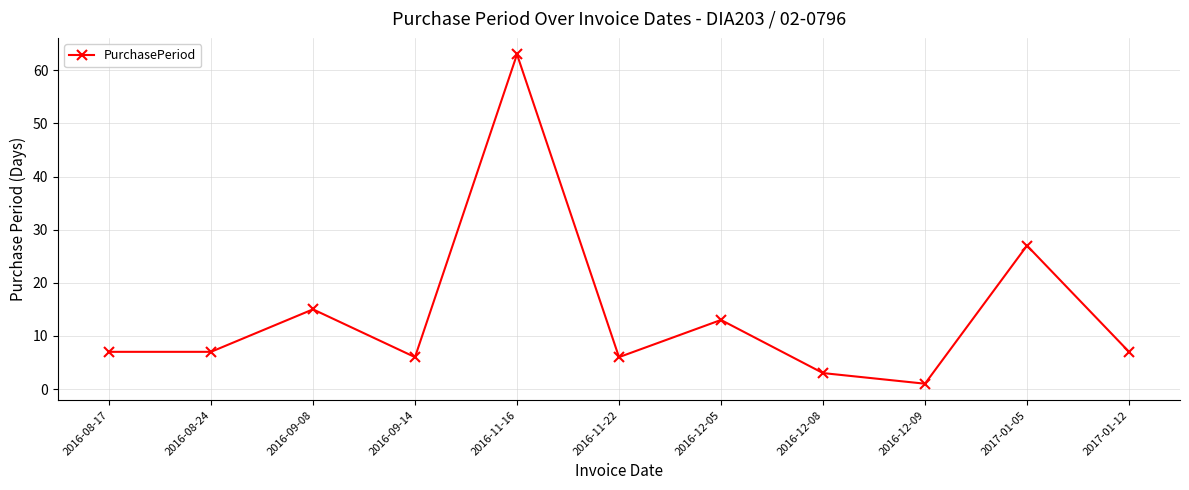

How many points are higher than both their immediate neighbors (excluding endpoints)?

4